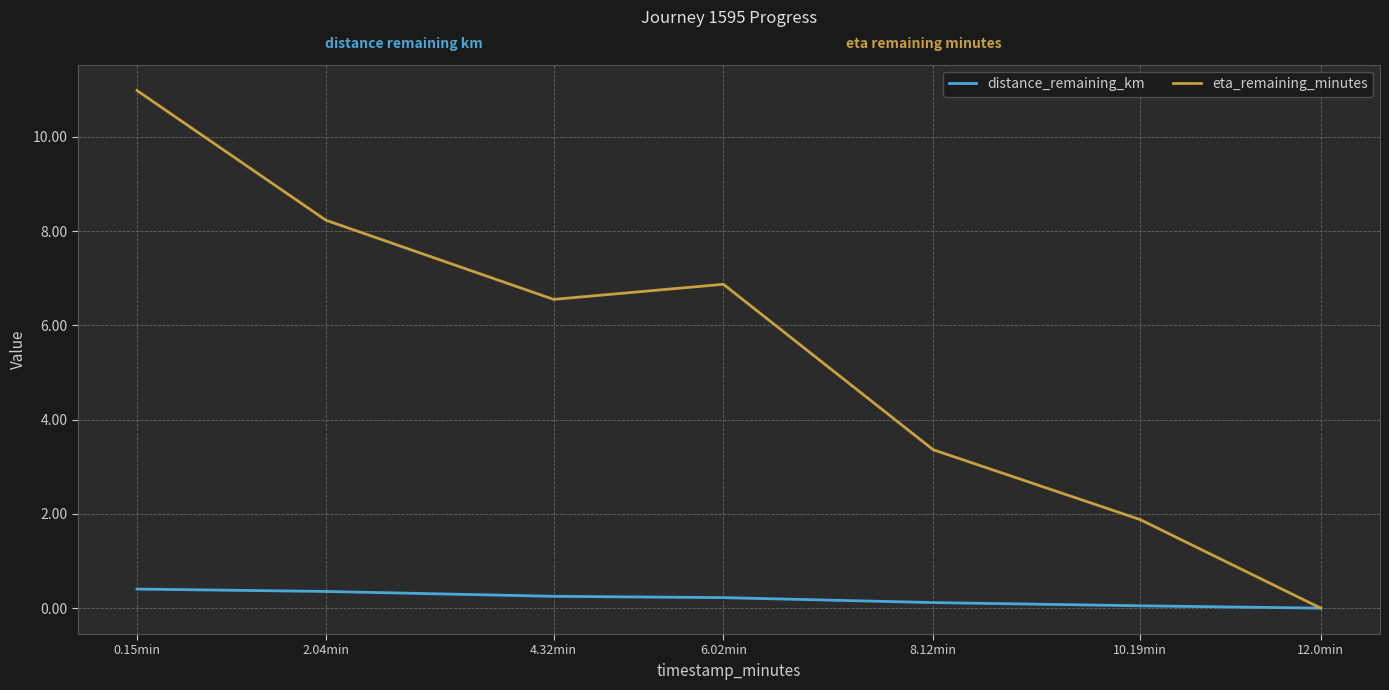

What are all the series names shown in the legend?

distance_remaining_km, eta_remaining_minutes